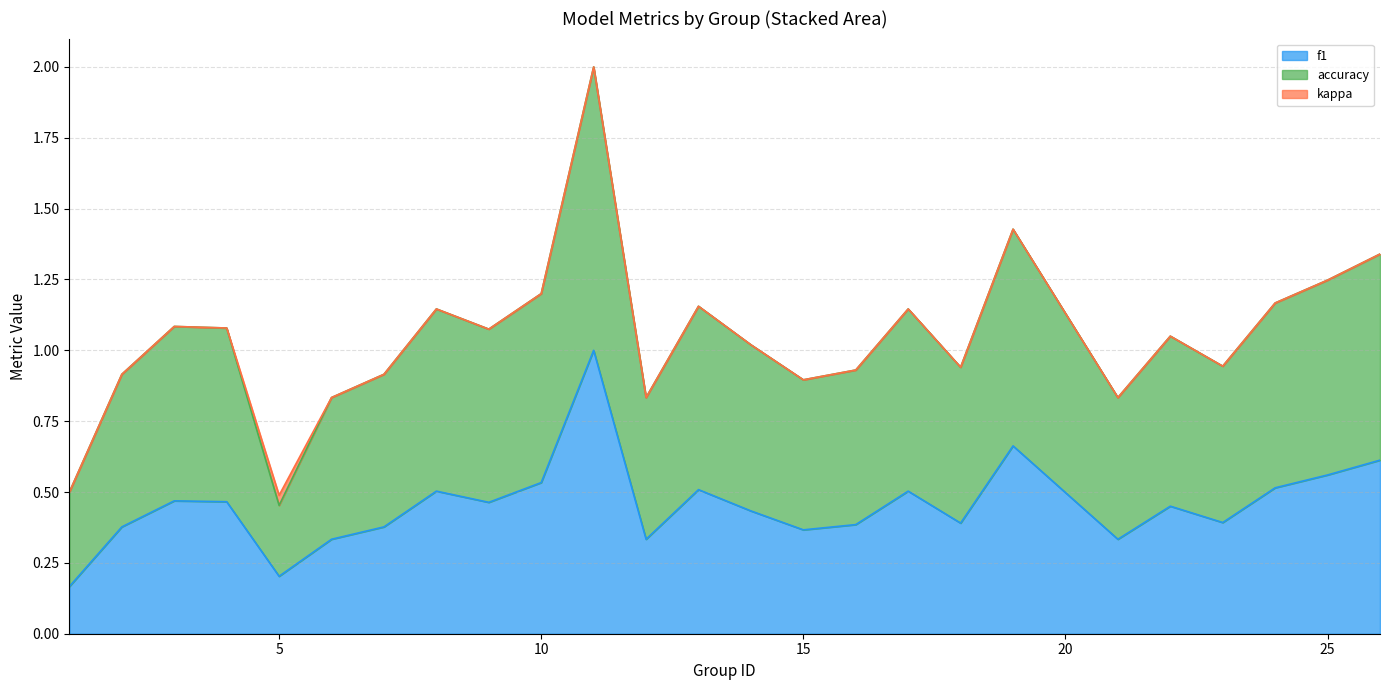

Is it true that f1 equals 0.8 at 25?

False